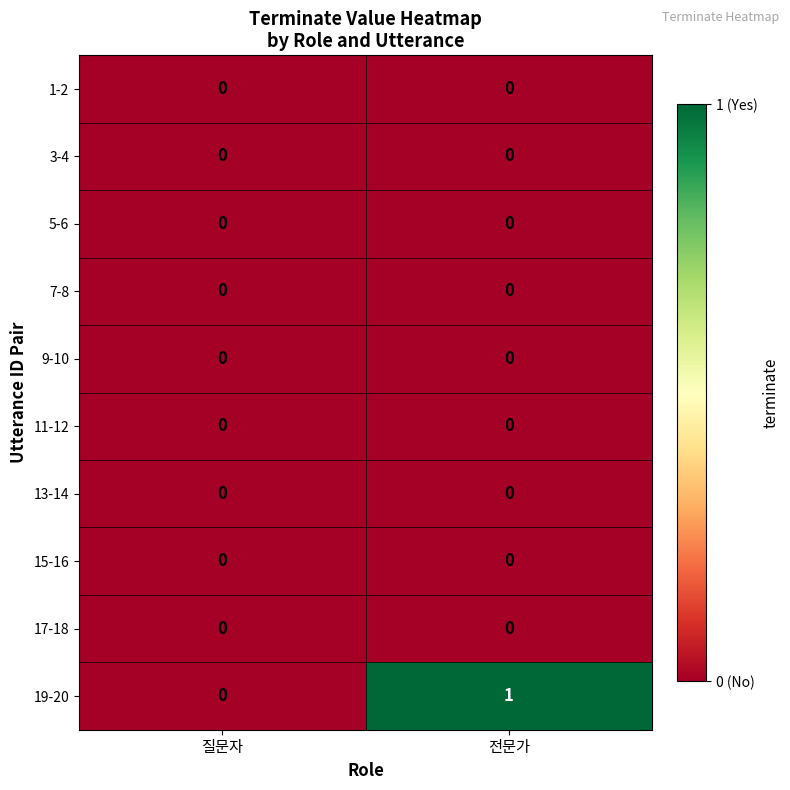

Which series has the largest range (max minus min)?

19-20